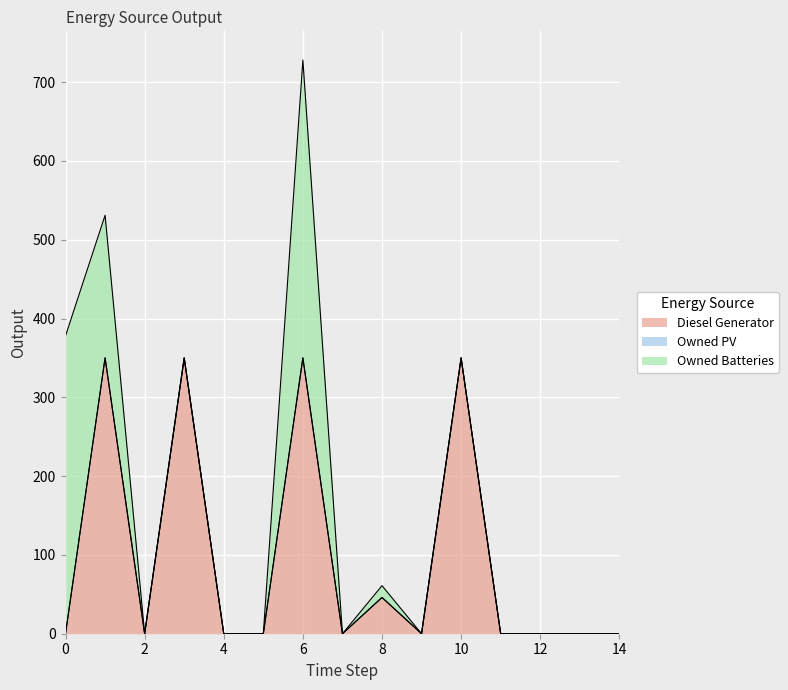

Rank the series by their maximum value, from lowest to highest.

Owned PV, Diesel Generator, Owned Batteries